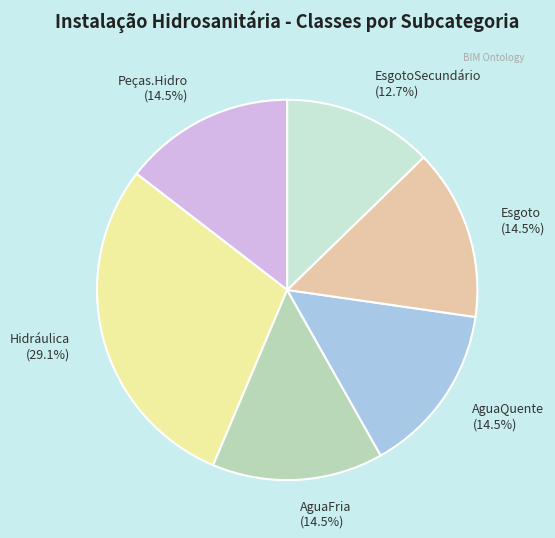

Approximately how many times larger is the value at Hidráulica (29.1%) compared to AguaQuente (14.5%)?

2.0